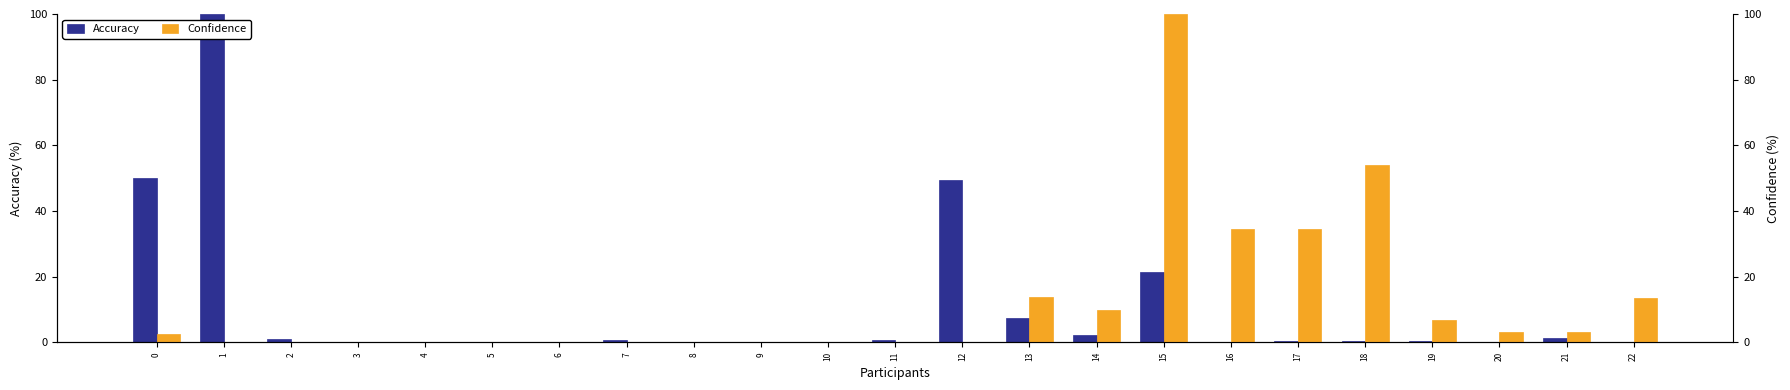

The value of Confidence at 16 is 34.7. True or false?

True